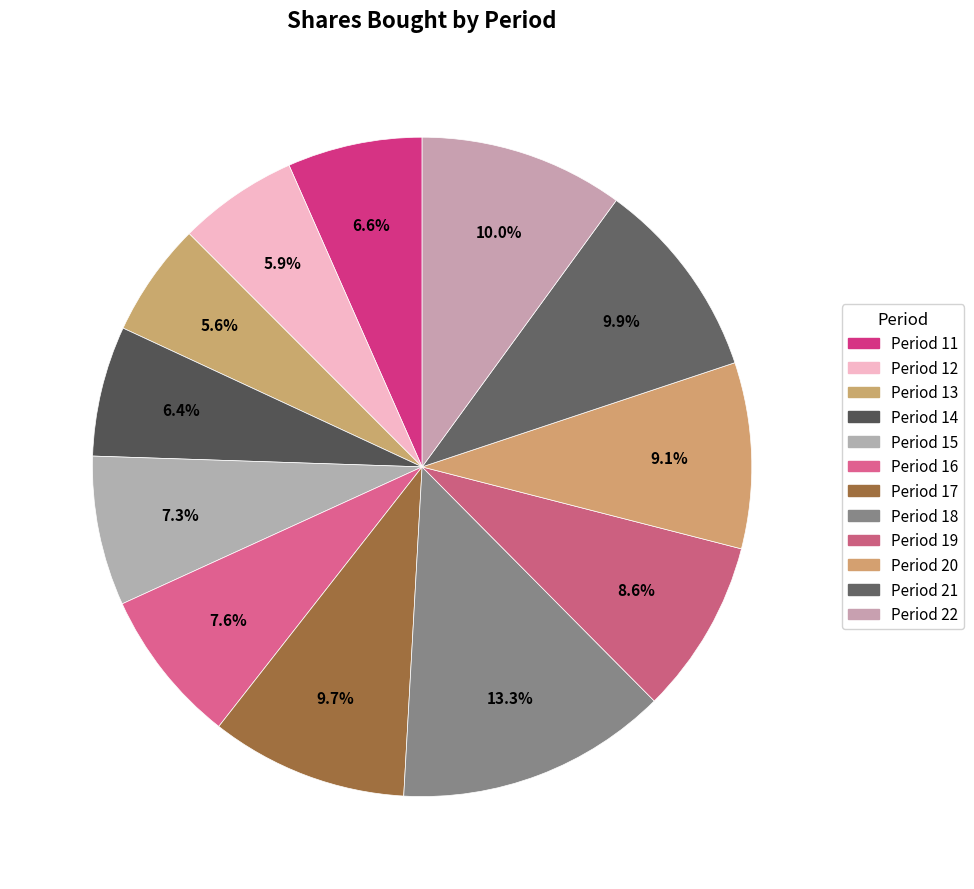

What percentage is the Period 19 slice, to the nearest percent?

9%